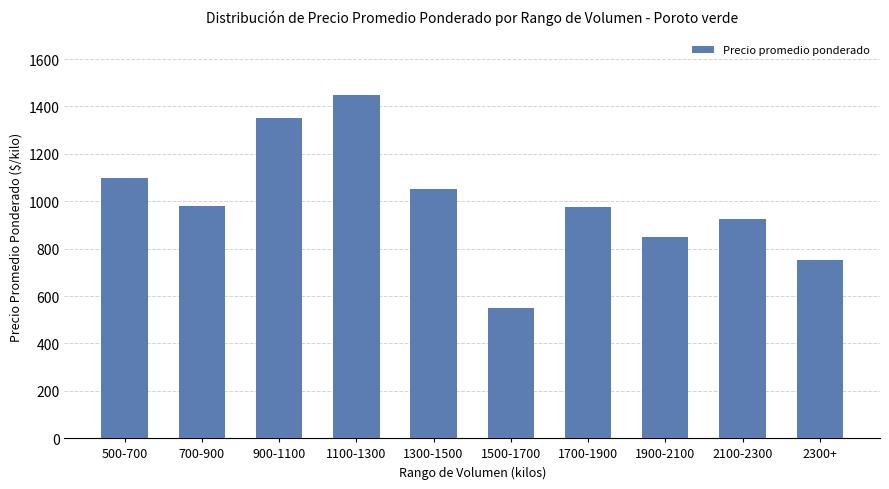

Which has a higher value, 1100-1300 or 1300-1500?

1100-1300